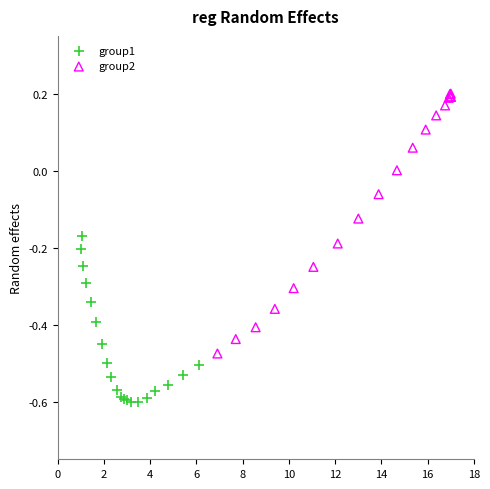

Which series reaches the maximum Y coordinate?

group2